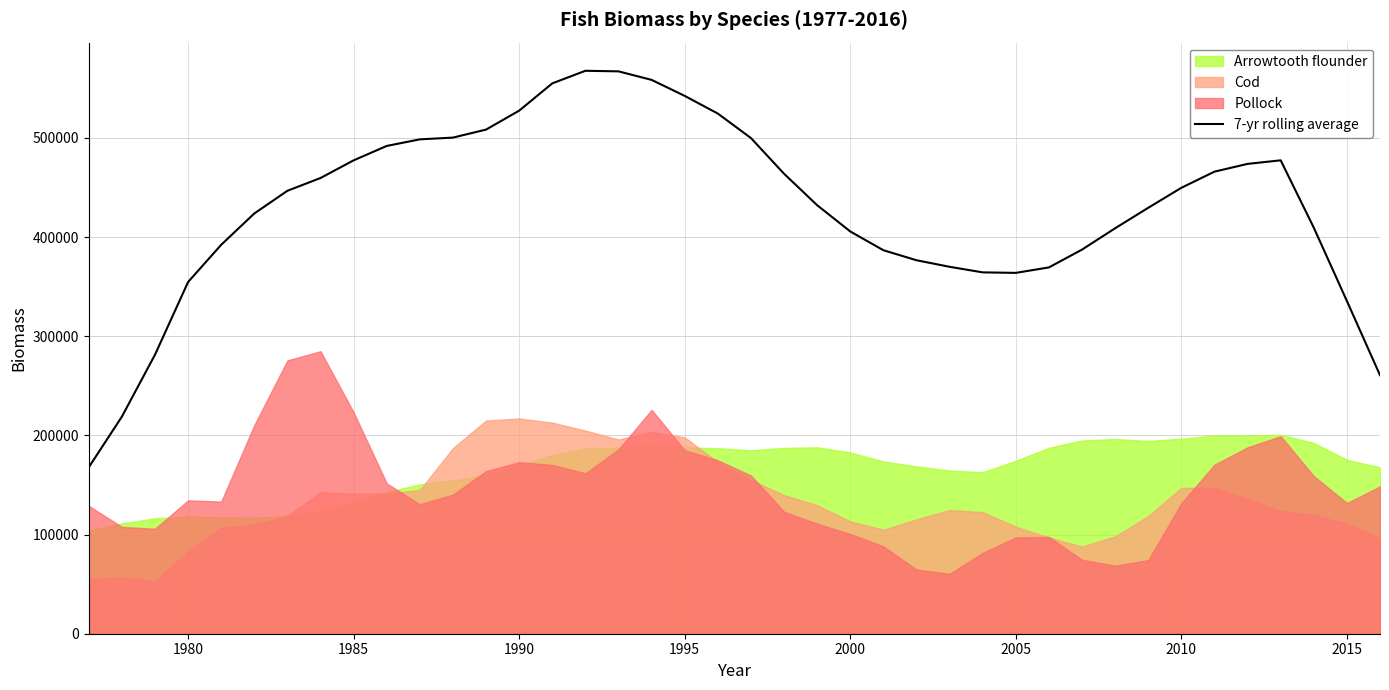

How many interior local peaks (higher than both neighbors) does the data have?

2